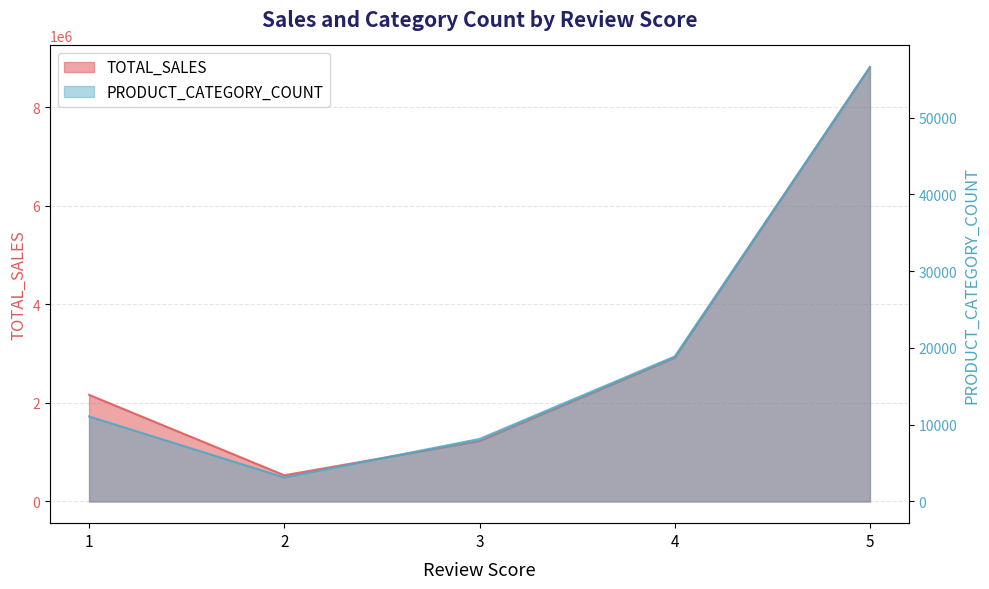

Is the value of TOTAL_SALES at 3 greater than the value of PRODUCT_CATEGORY_COUNT at 2?

Yes